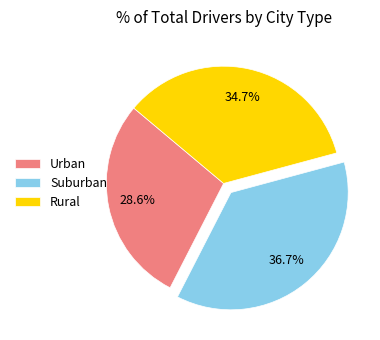

Is there any slice that represents more than half of the pie?

No